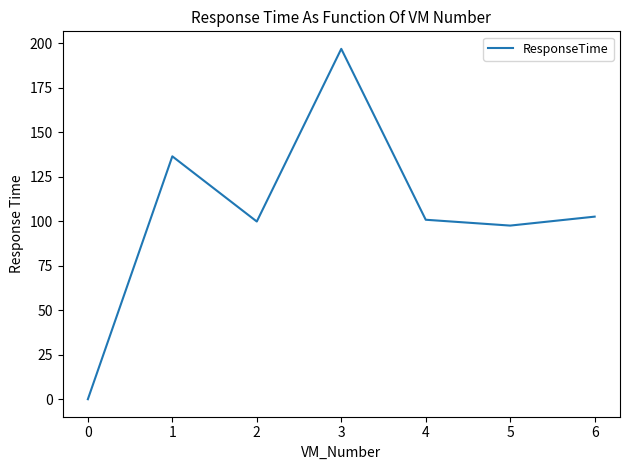

The chart shows a value of 61.9 at 0. True or false?

False